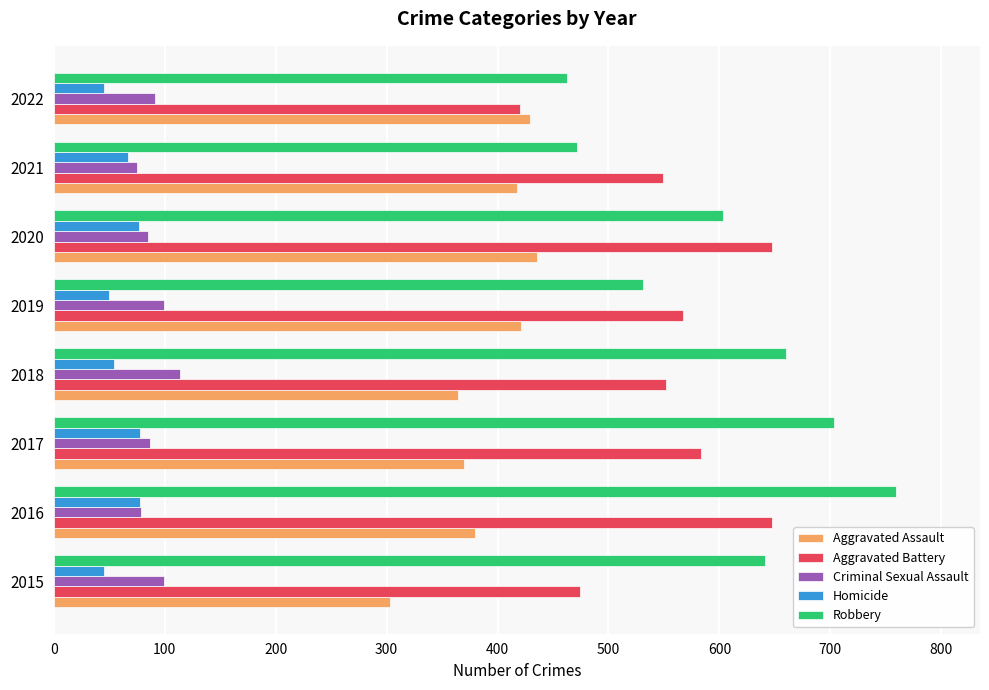

Count the number of data series in this chart.

5